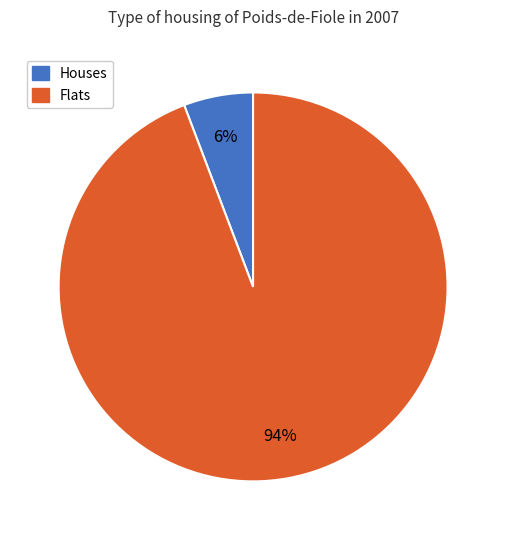

To the nearest percent, what is the difference between the largest and smallest slice percentages?

88%